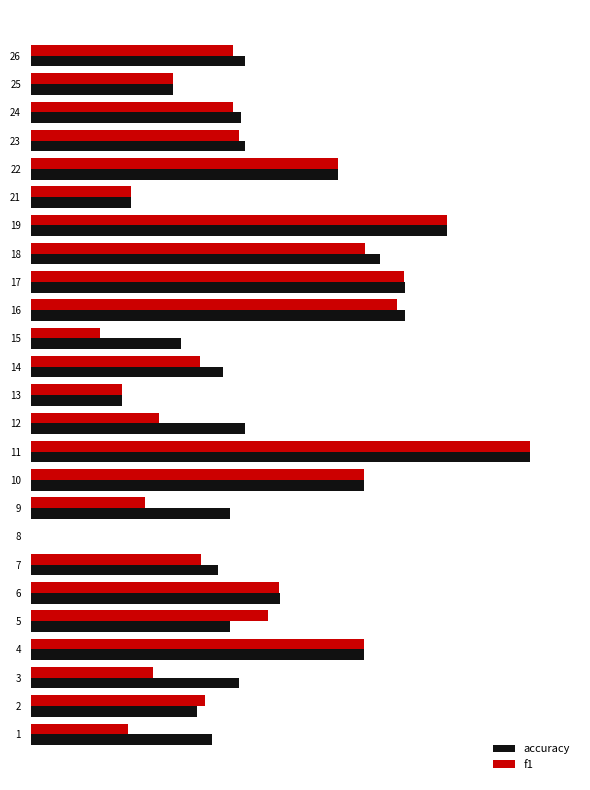

What position from the right is 1.0?

20